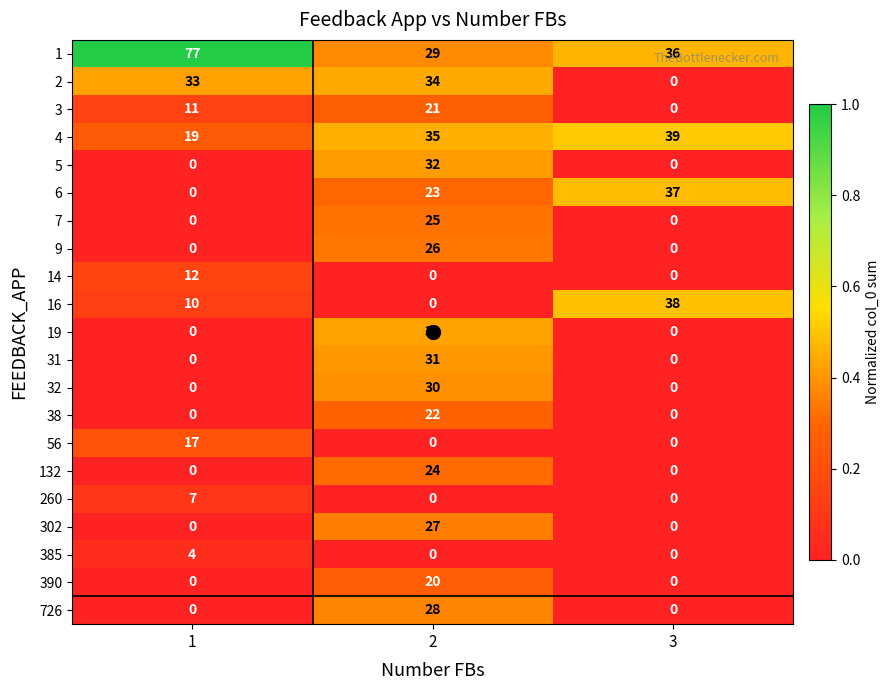

Which series changed the most between 1 and 3?

1